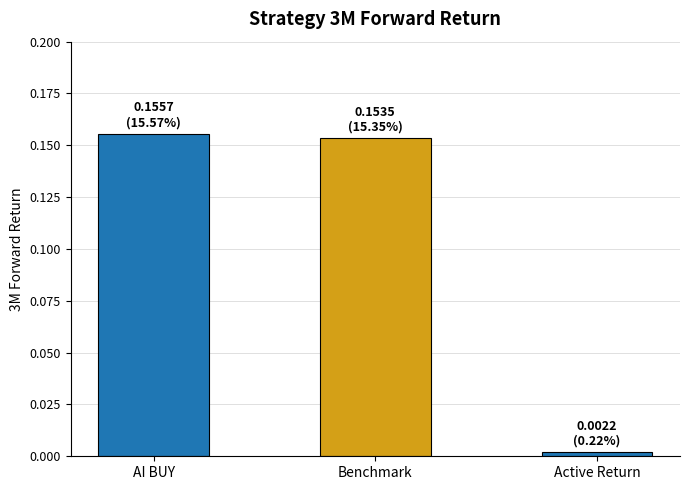

How many bars are there in total?

3